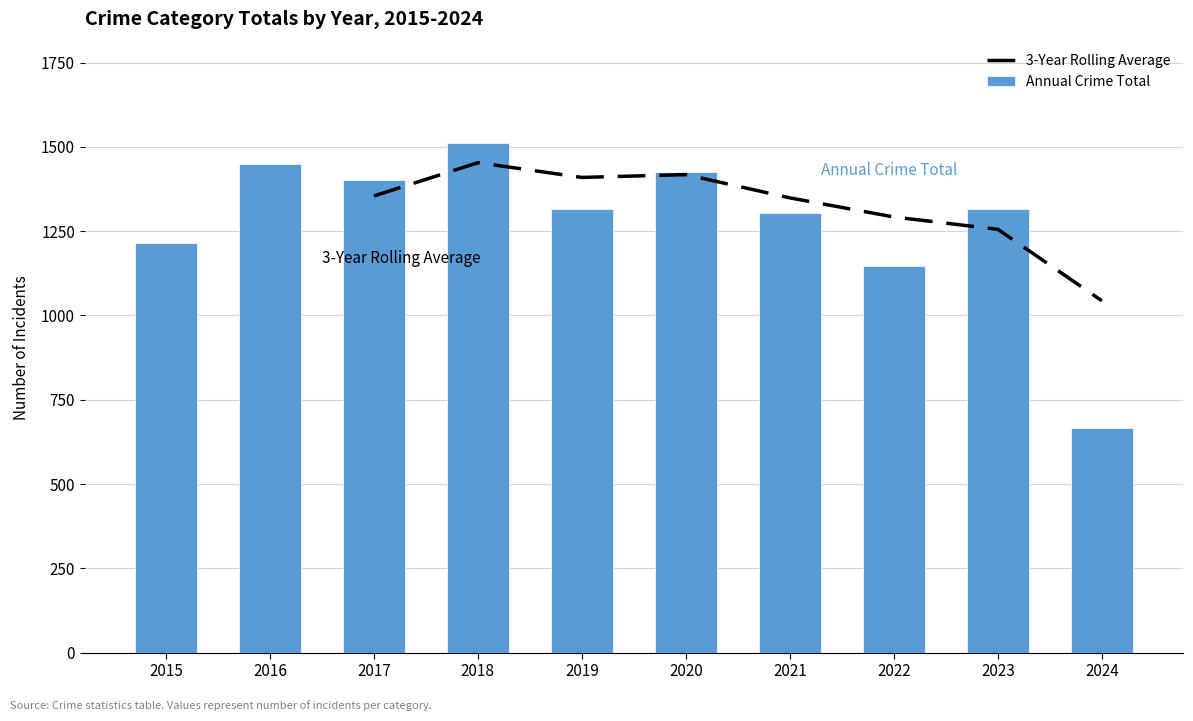

Which category has the highest value in the Robbery series?

2018